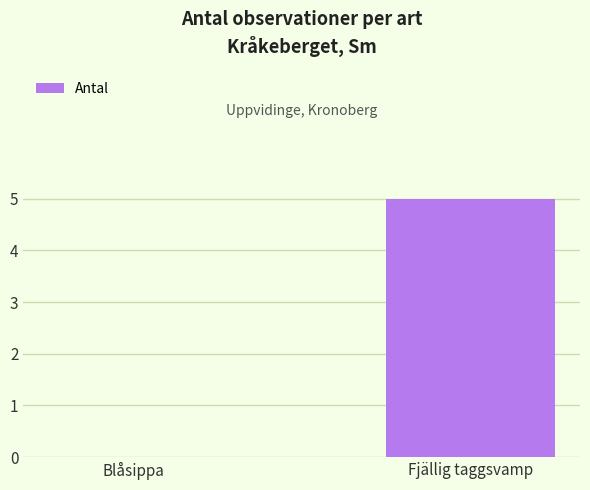

What is the greatest value displayed?

5